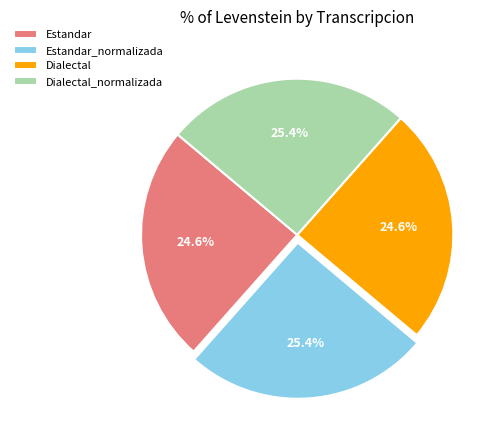

How much of the chart is everything except Estandar_normalizada?

74.6%